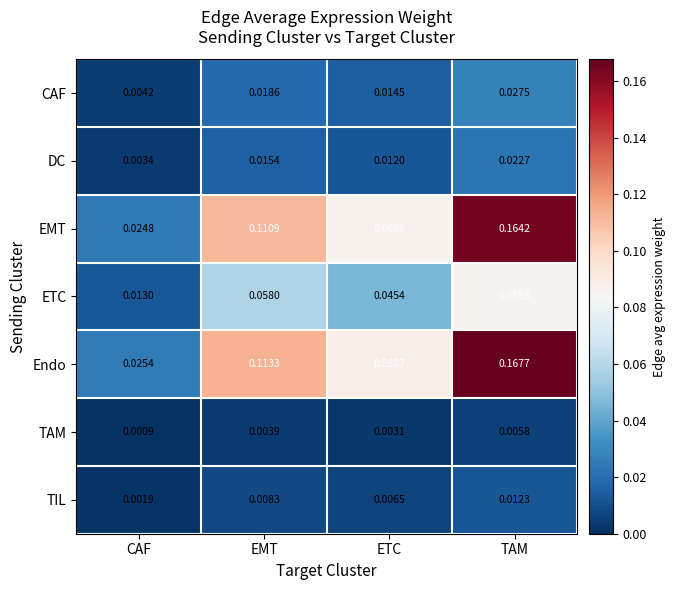

Count the number of data series in this chart.

7